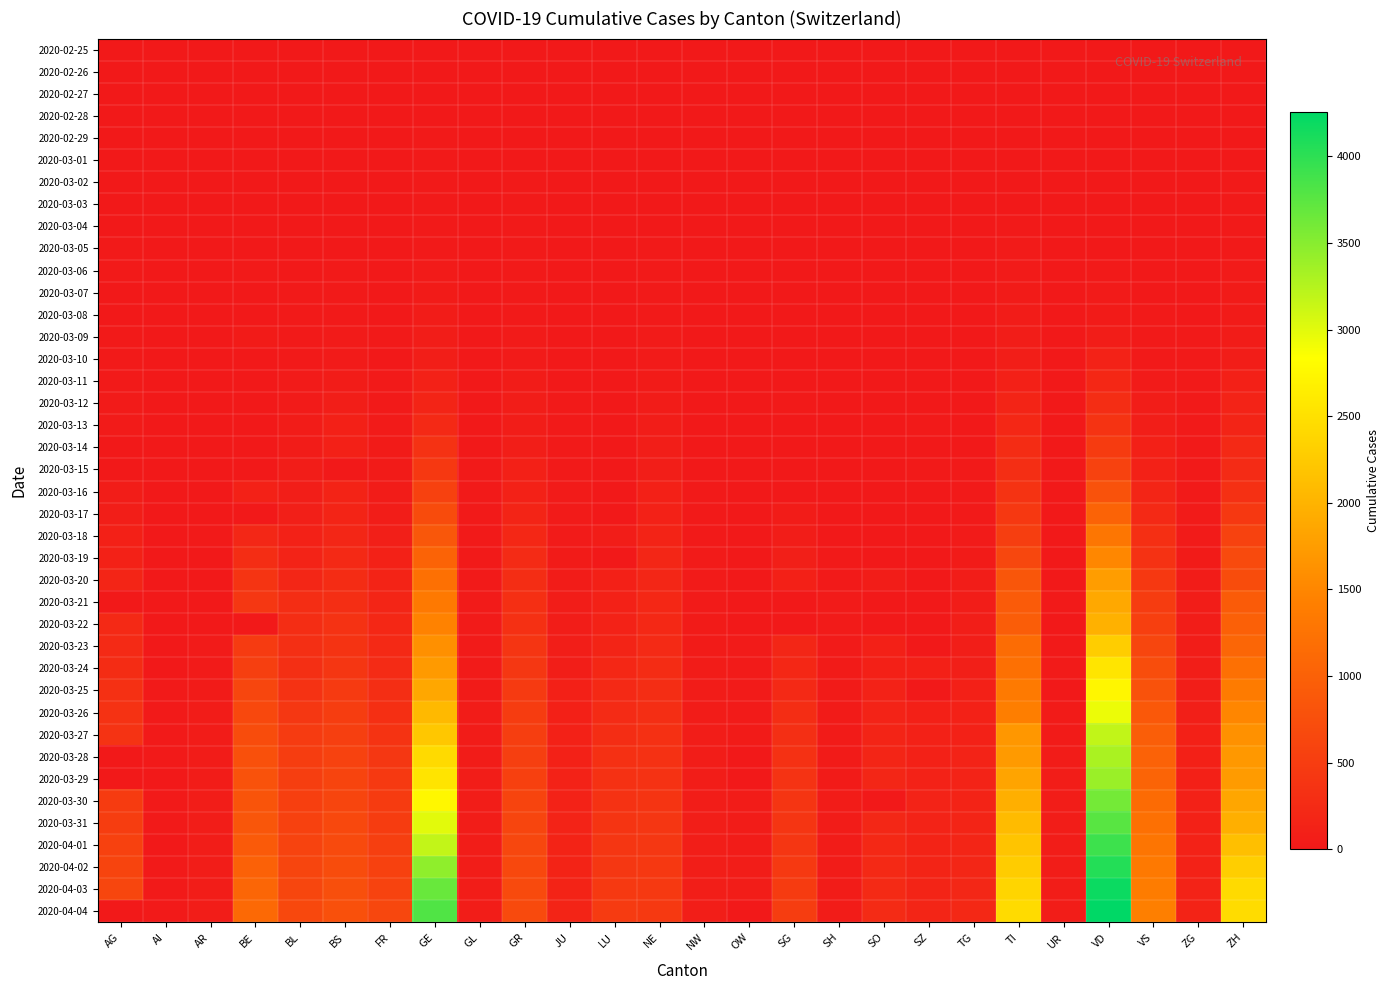

Which has a higher value, NW or SH?

NW